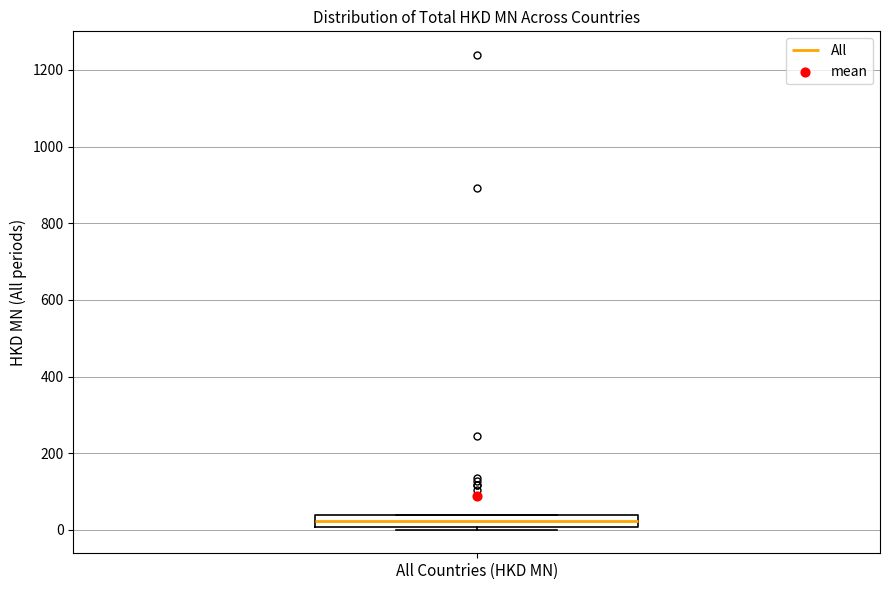

Where does the median line of the box for All Countries (HKD MN) sit on the y-axis? The values are not printed on the chart, so give them approximately, as read against the axis.

20